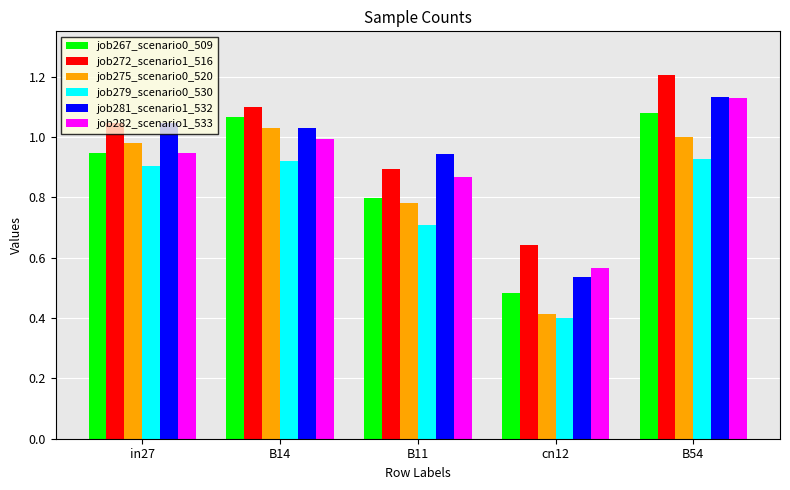

What is the sum of all job281_scenario1_532 values?

4.7